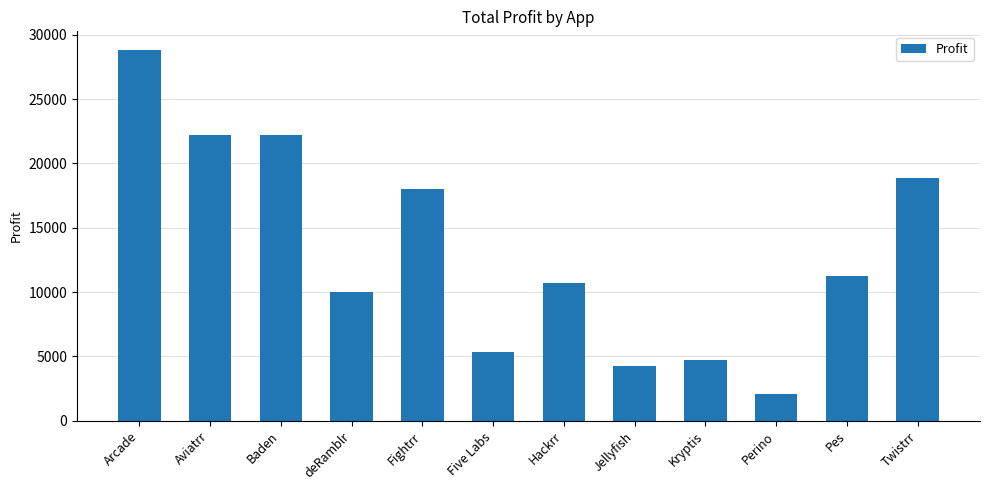

What is the difference between the values at Hackrr and Fightrr?

7294